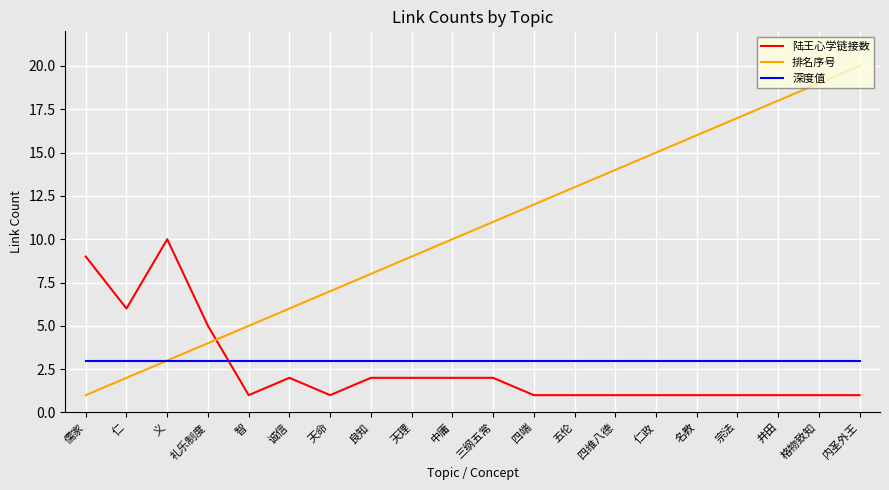

What is the sum of the 排名序号 values at 诚信 and 三纲五常?

17